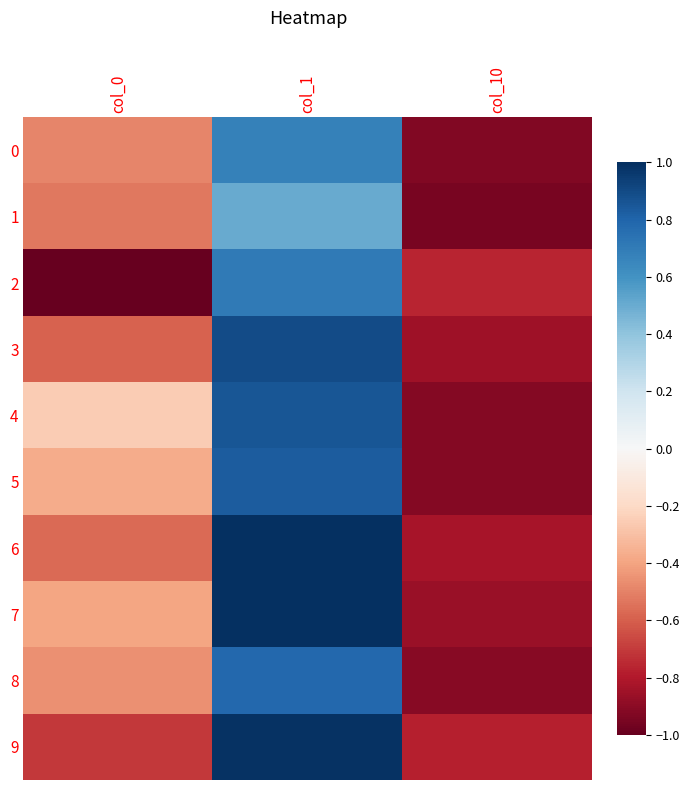

Count the number of categories in the chart.

3